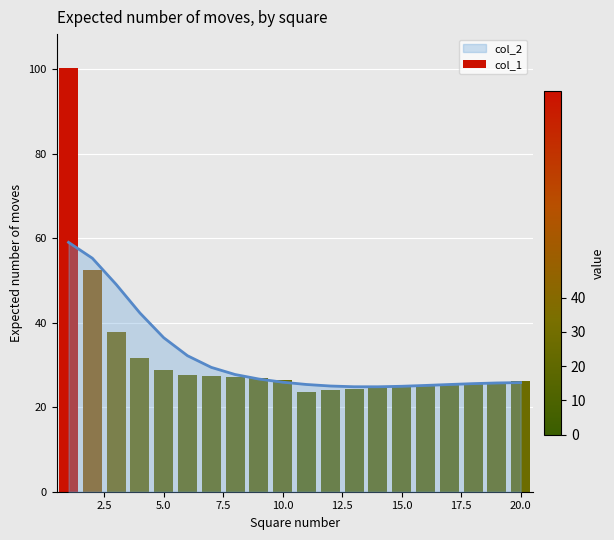

What is the sum of all values?

637.1